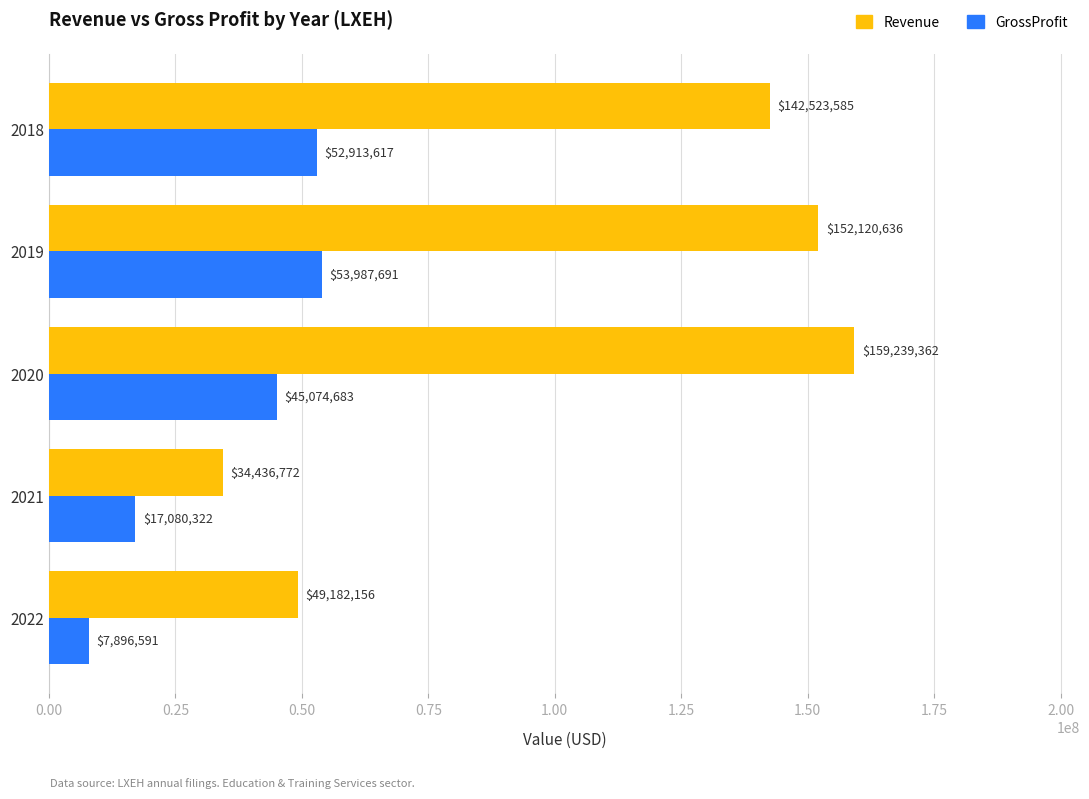

Which series has the widest spread of values?

Revenue